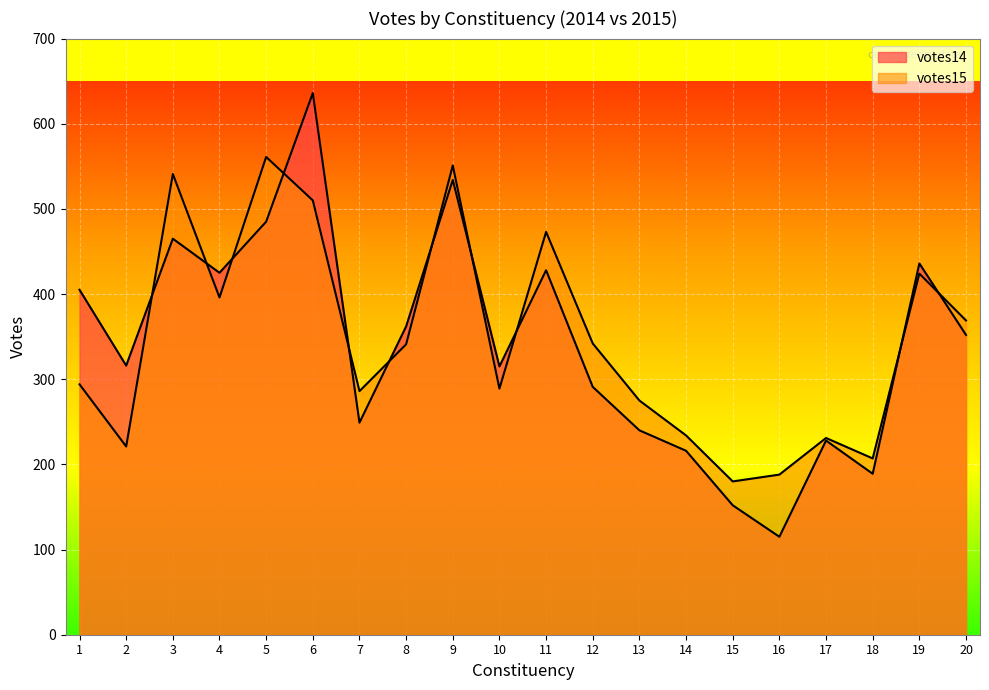

What is the total value across all series at 11?

901